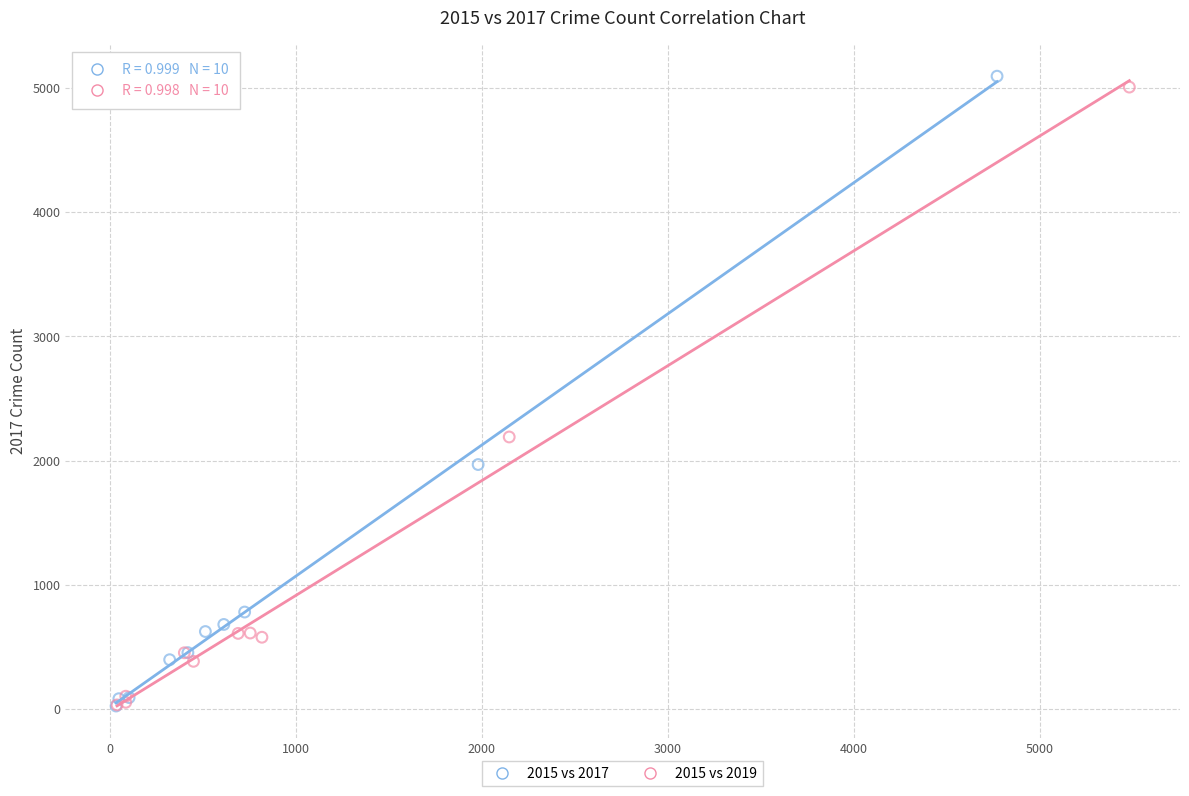

Which series has the largest Y range (max minus min)?

2015 vs 2017